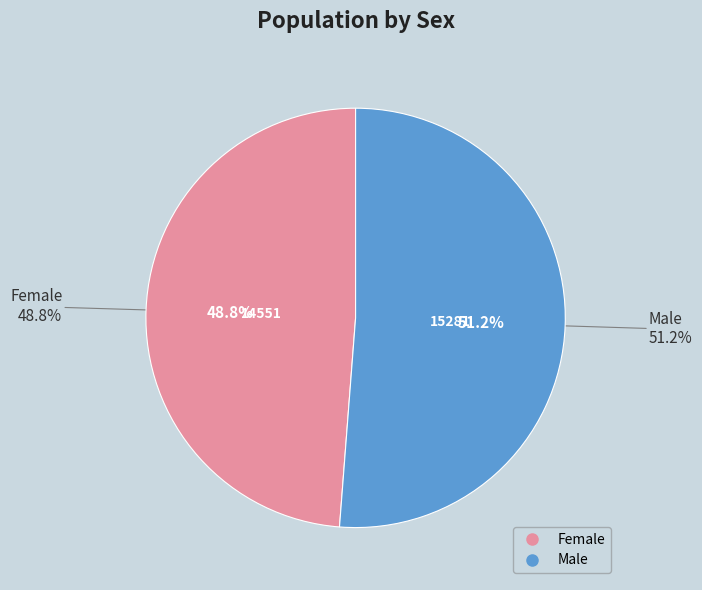

How many slices are in this pie chart?

2